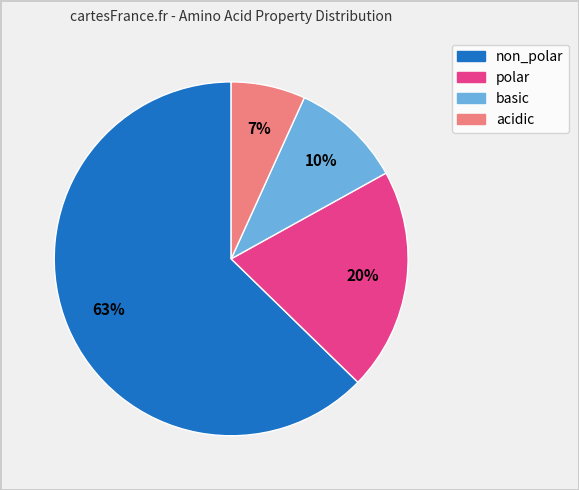

Which category has the smallest portion of the pie?

acidic